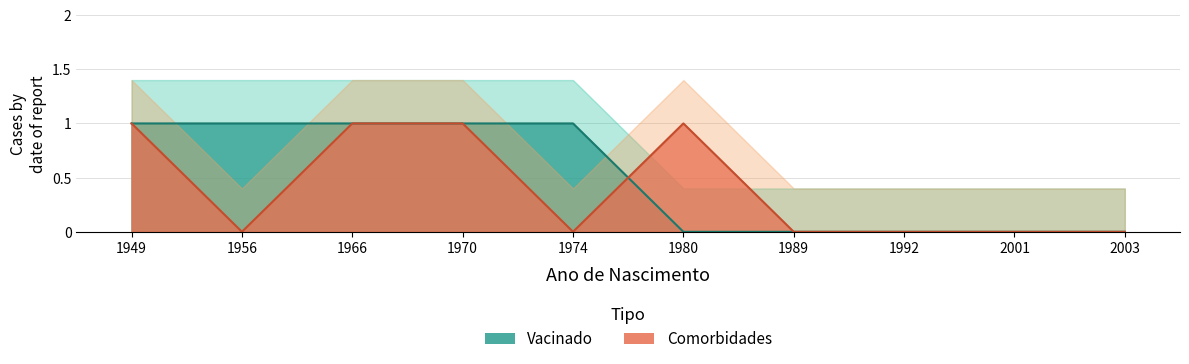

What is the difference between the second highest and second lowest values in the Comorbidades series?

1